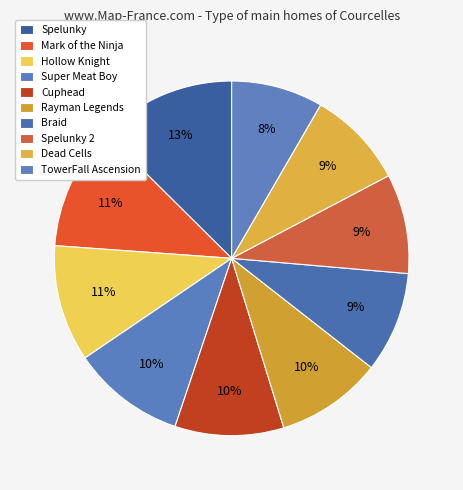

Rank the categories by value from highest to lowest.

Spelunky, Mark of the Ninja, Hollow Knight, Super Meat Boy, Cuphead, Rayman Legends, Braid, Spelunky 2, Dead Cells, TowerFall Ascension